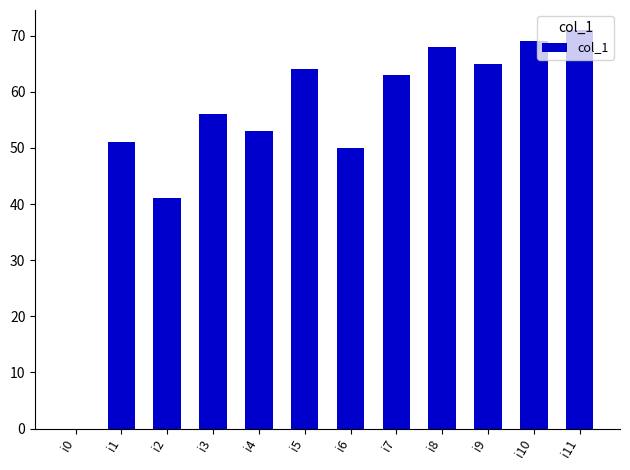

Reading left to right, list all the values displayed in this chart.

i0=0	i1=51	i2=41	i3=56	i4=53	i5=64	i6=50	i7=63	i8=68	i9=65	i10=69	i11=71